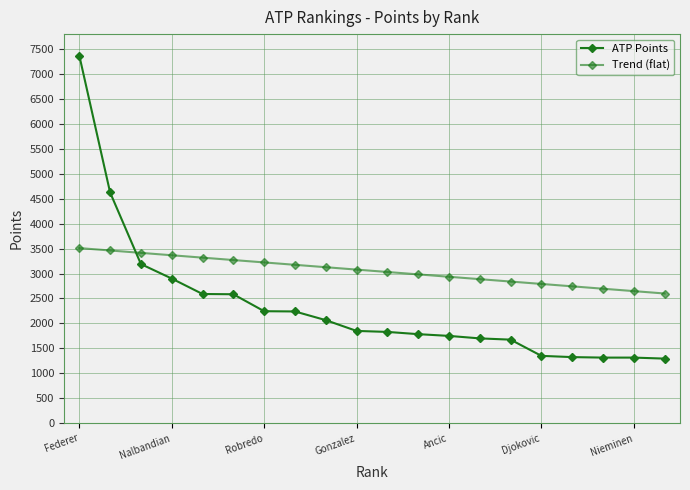

Reading left to right, transcribe all the data shown in this chart.

ATP Points: 7370.0	4625.0	3190.0	2900.0	2590.0	2585.0	2245.0	2240.0	2066.0	1850.0	1830.0	1785.0	1750.0	1700.0	1675.0	1350.0	1325.0	1315.0	1315.0	1295.0
Trend (flat): 3510.5	3462.6	3414.7	3366.7	3318.8	3270.9	3223.0	3175.1	3127.1	3079.2	3031.3	2983.4	2935.4	2887.5	2839.6	2791.7	2743.8	2695.8	2647.9	2600.0